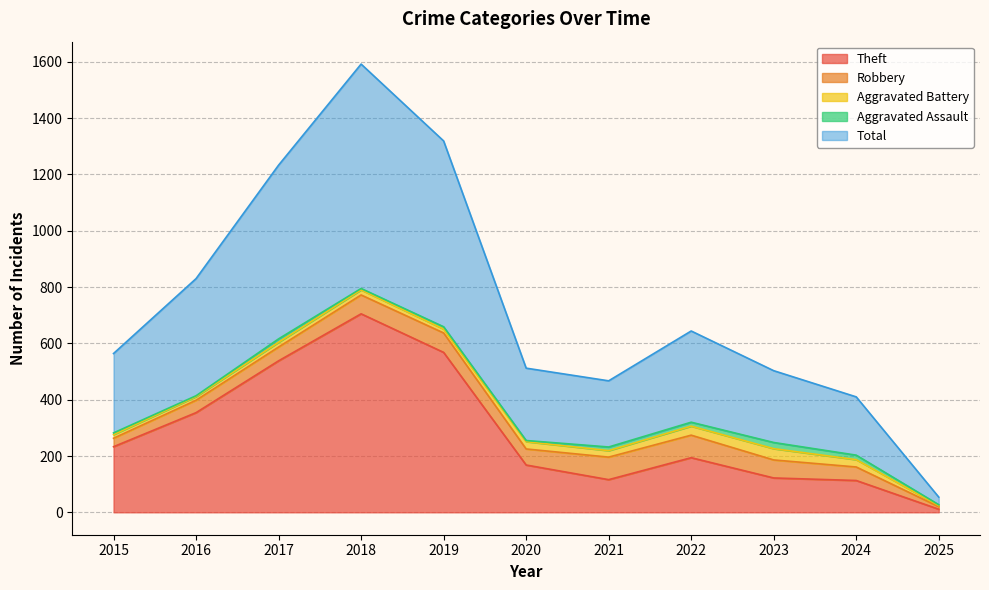

Is the value of Theft at 2015 greater than the value of Total at 2015?

No